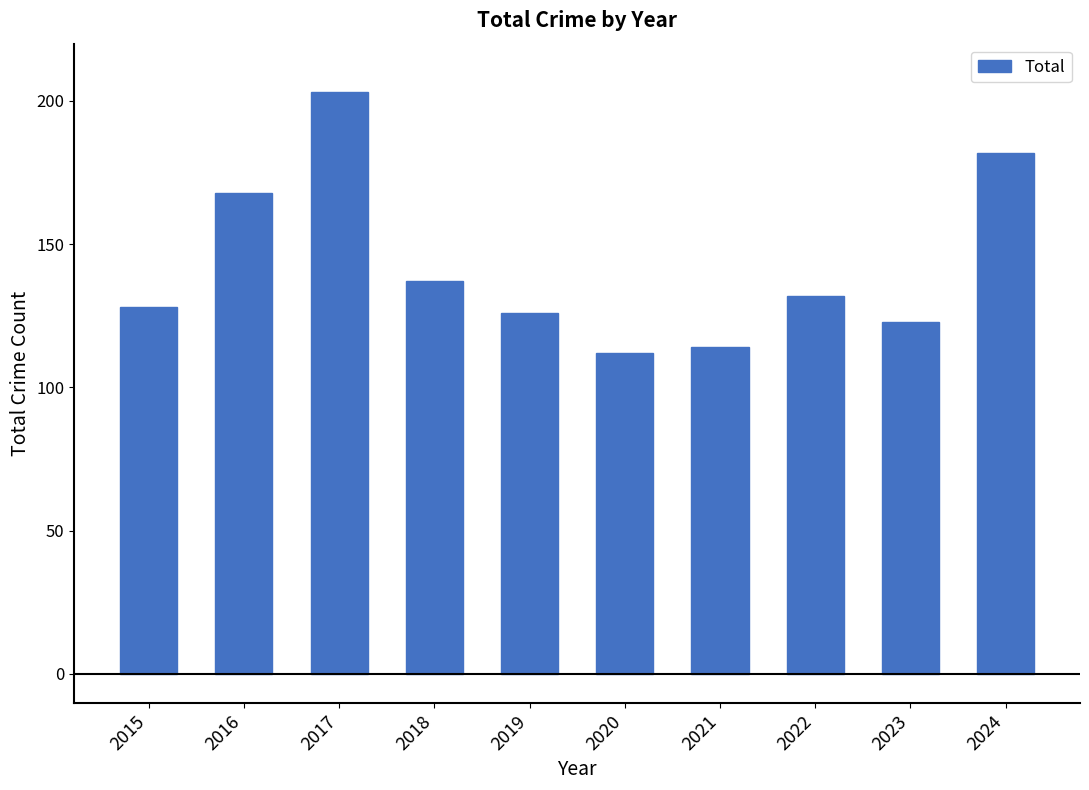

What is the difference between the maximum and minimum values?

91